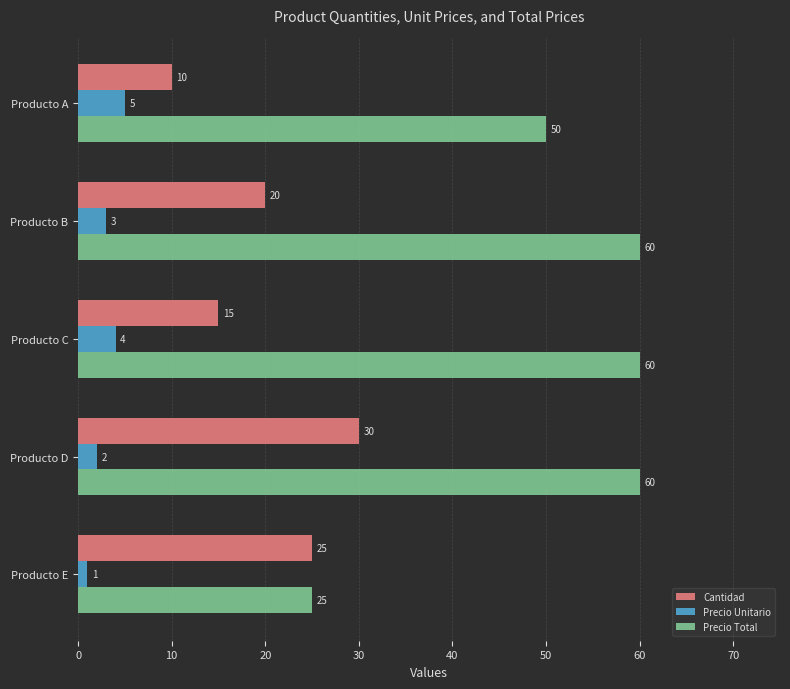

Is the value of Precio Unitario at Producto C greater than the value of Precio Total at Producto B?

No